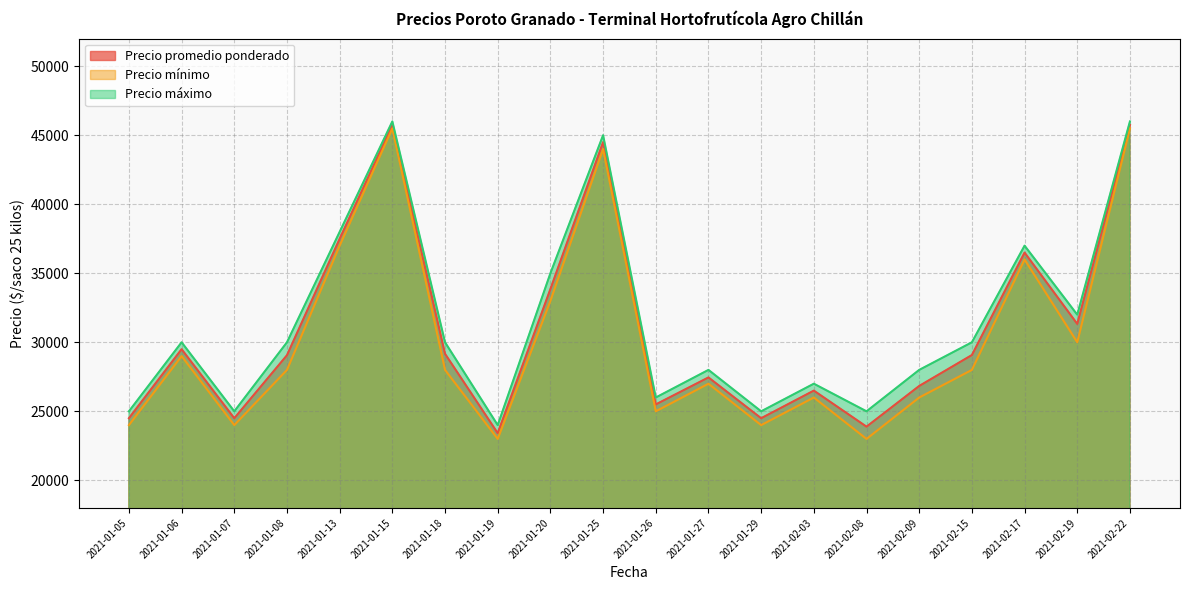

Reading left to right, what are all the values shown in this chart?

Precio promedio ponderado: 2021-01-05=24500	2021-01-06=29500	2021-01-07=24500	2021-01-08=29064	2021-01-13=37500	2021-01-15=45750	2021-01-18=29167	2021-01-19=23417	2021-01-20=33857	2021-01-25=44500	2021-01-26=25500	2021-01-27=27455	2021-01-29=24500	2021-02-03=26500	2021-02-08=23889	2021-02-09=26837	2021-02-15=29077	2021-02-17=36500	2021-02-19=31333	2021-02-22=45750
Precio mínimo: 2021-01-05=24000	2021-01-06=29000	2021-01-07=24000	2021-01-08=28000	2021-01-13=37000	2021-01-15=45500	2021-01-18=28000	2021-01-19=23000	2021-01-20=33000	2021-01-25=44000	2021-01-26=25000	2021-01-27=27000	2021-01-29=24000	2021-02-03=26000	2021-02-08=23000	2021-02-09=26000	2021-02-15=28000	2021-02-17=36000	2021-02-19=30000	2021-02-22=45500
Precio máximo: 2021-01-05=25000	2021-01-06=30000	2021-01-07=25000	2021-01-08=30000	2021-01-13=38000	2021-01-15=46000	2021-01-18=30000	2021-01-19=24000	2021-01-20=35000	2021-01-25=45000	2021-01-26=26000	2021-01-27=28000	2021-01-29=25000	2021-02-03=27000	2021-02-08=25000	2021-02-09=28000	2021-02-15=30000	2021-02-17=37000	2021-02-19=32000	2021-02-22=46000